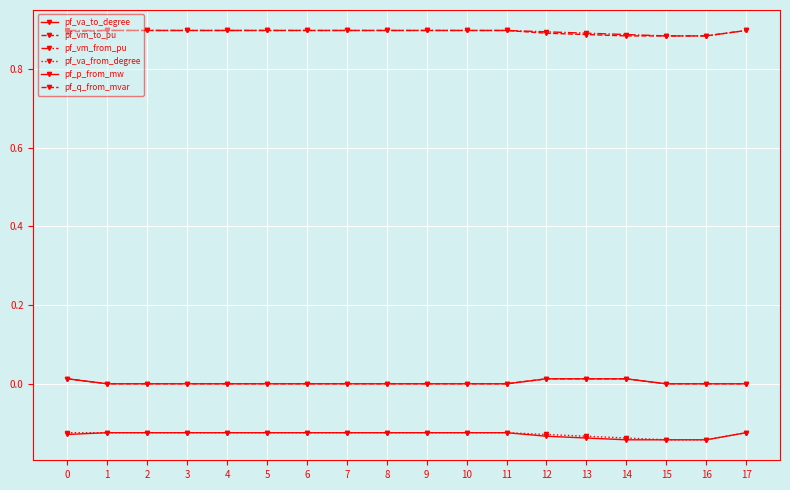

Where is the first local minimum for pf_q_from_mvar?

15